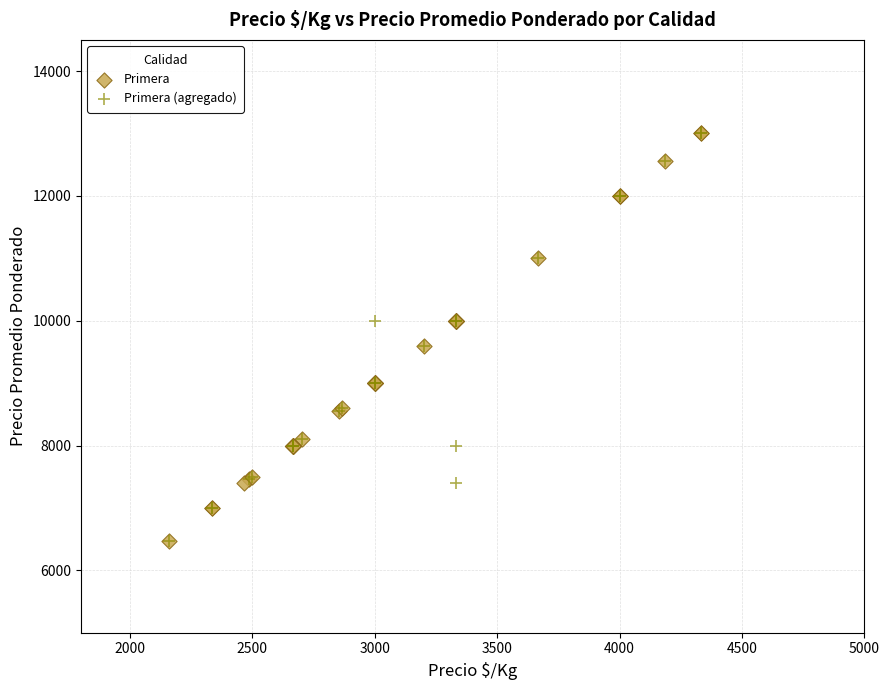

What are all the series names shown in the legend?

Primera, Primera (agregado)